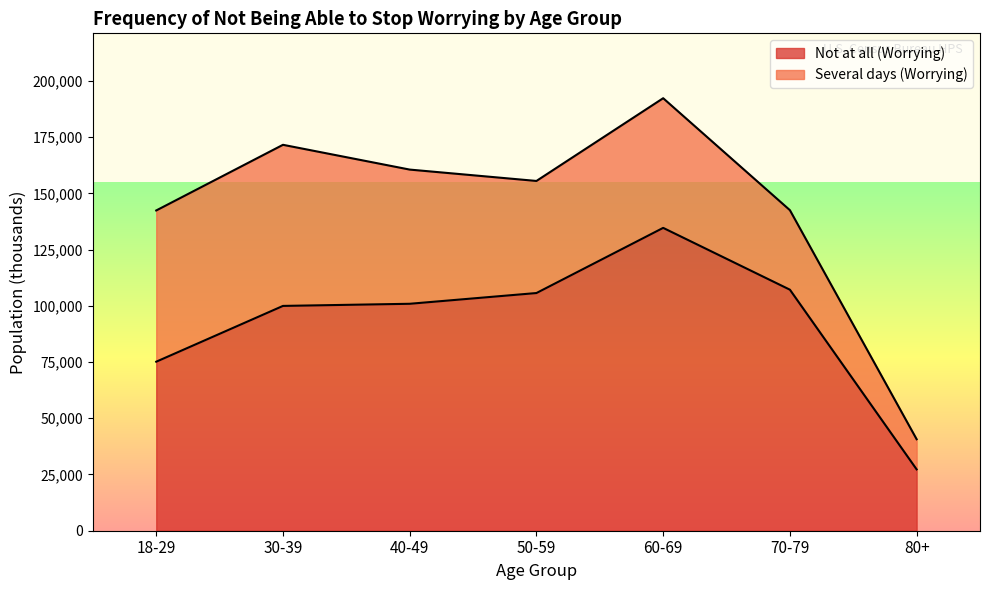

How many lines are shown in the chart?

2